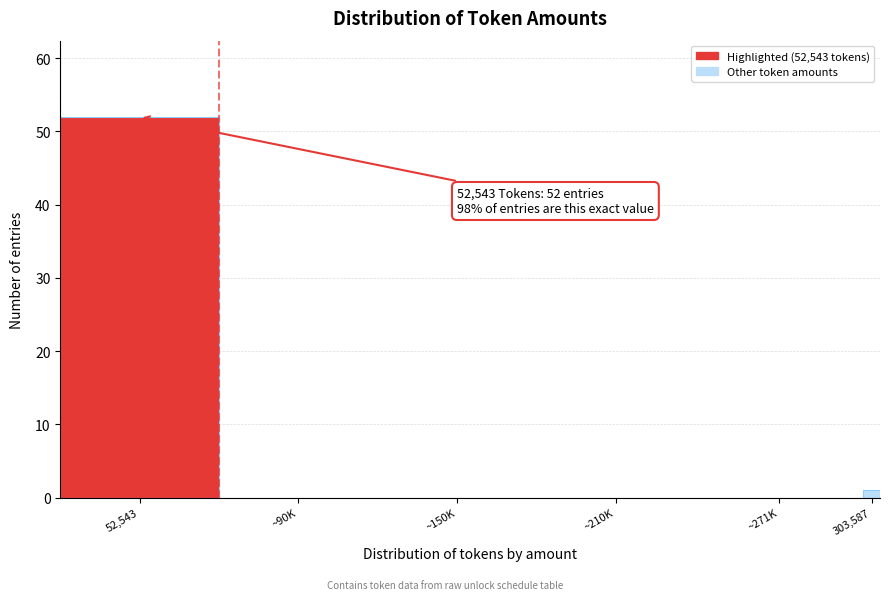

Reading right to left, extract all data points from this chart.

303,587=1	~271K=0	~210K=0	~150K=0	~90K=0	52,543=52